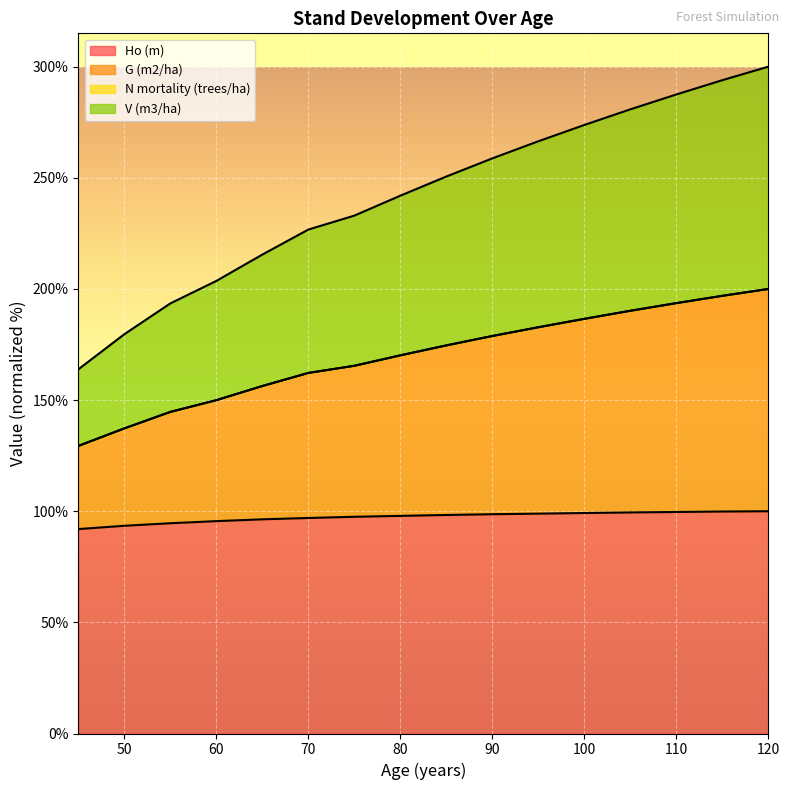

At which label does V (m3/ha) reach its minimum?

45